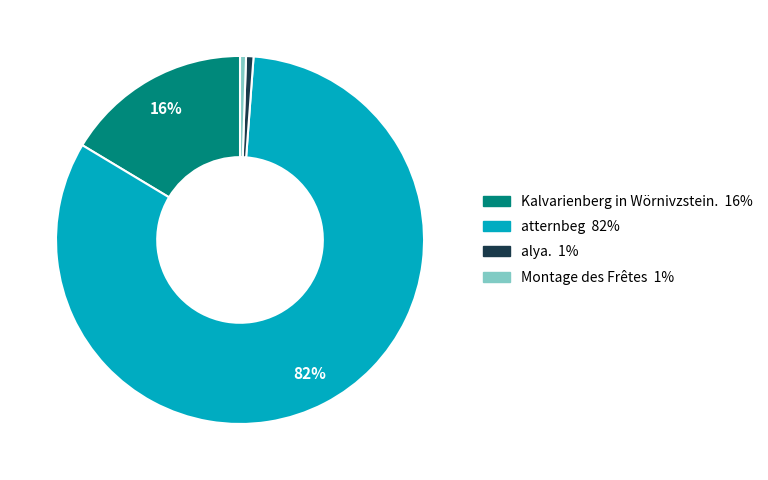

To the nearest percent, what percentage of the pie is alya.?

1%